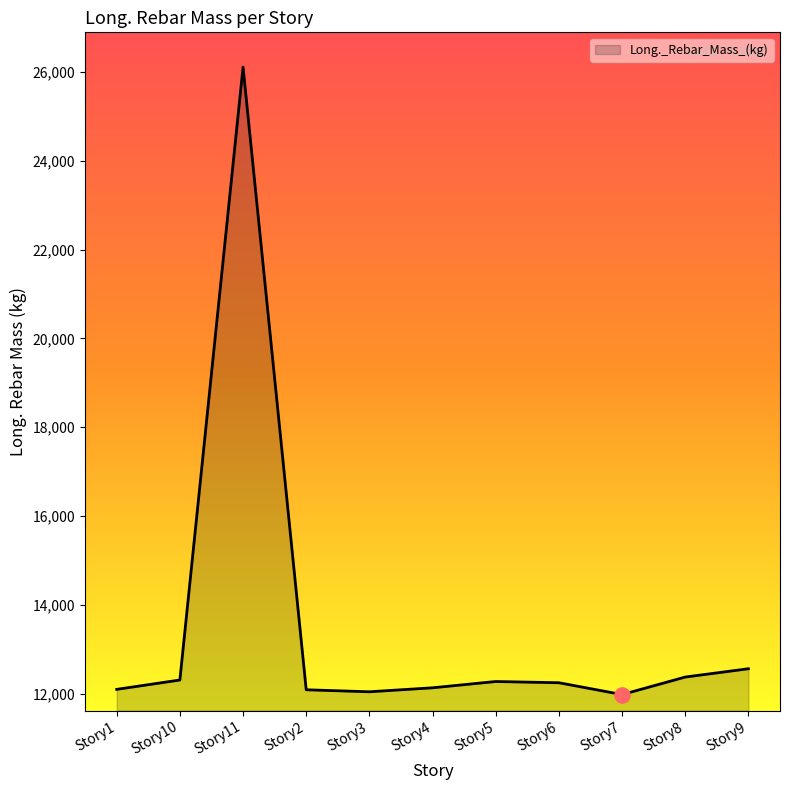

What is the ratio of the value at Story5 to the value at Story1?

1.0